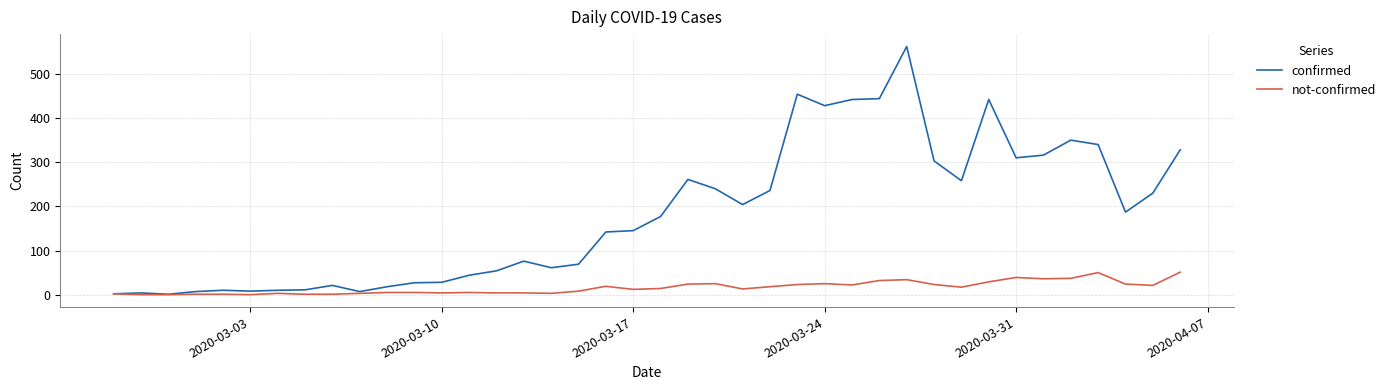

Rank the series by their average value, from highest to lowest.

confirmed, not-confirmed